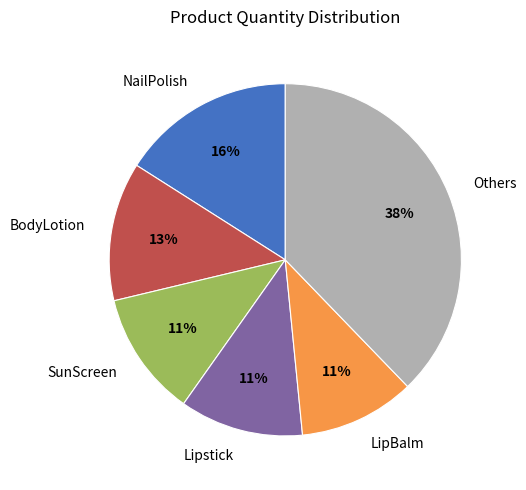

Is there any slice that represents more than half of the pie?

No